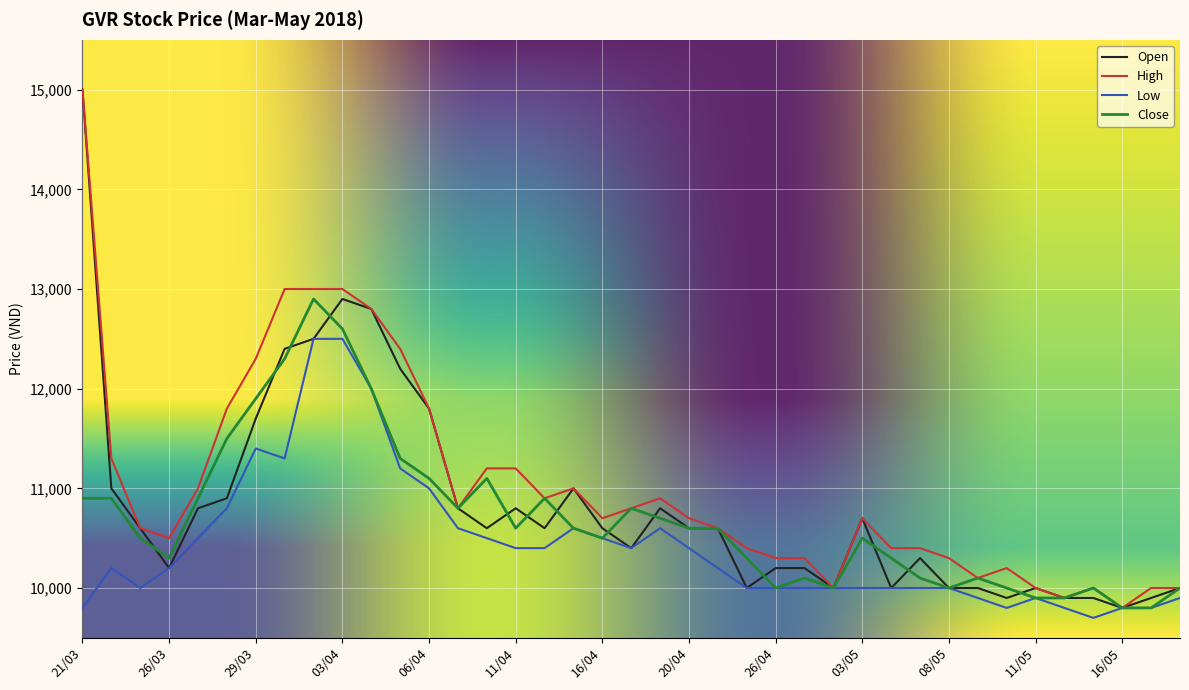

What is the smallest value displayed?

9700